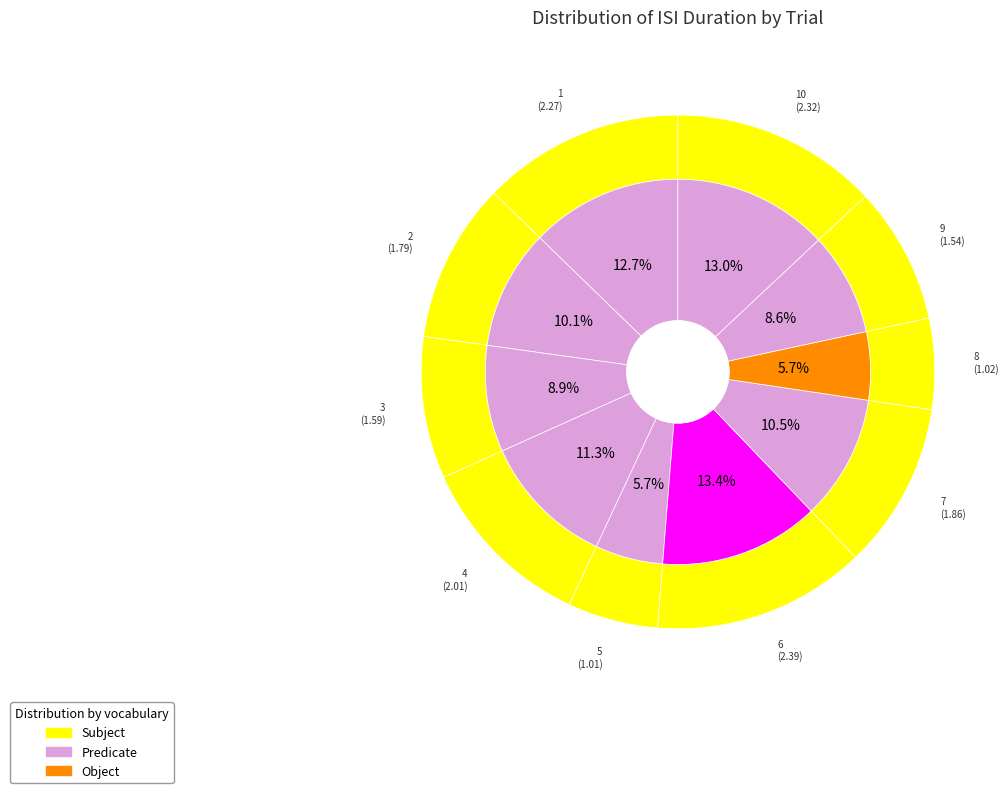

What is the change in value from 1 to 2?

-0.5